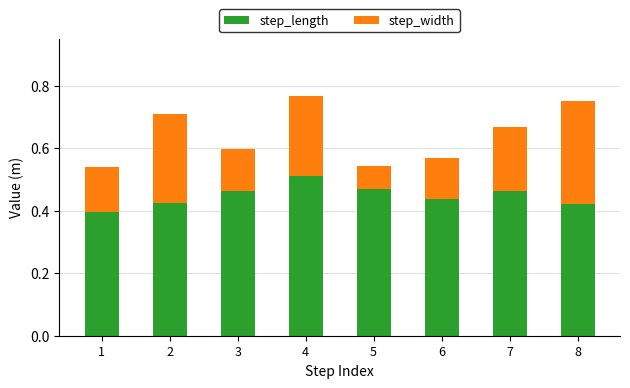

What is the total value across all series at 3?

0.6